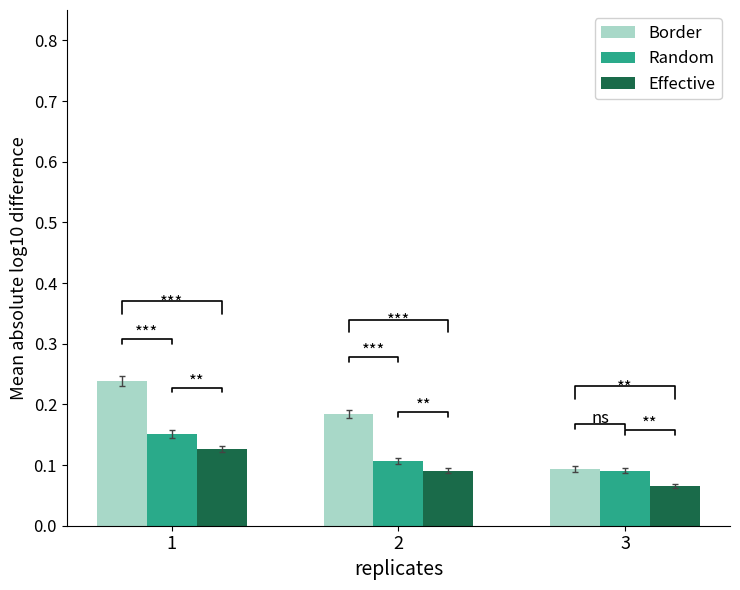

Between 1 and 3, which series saw the biggest shift?

Border